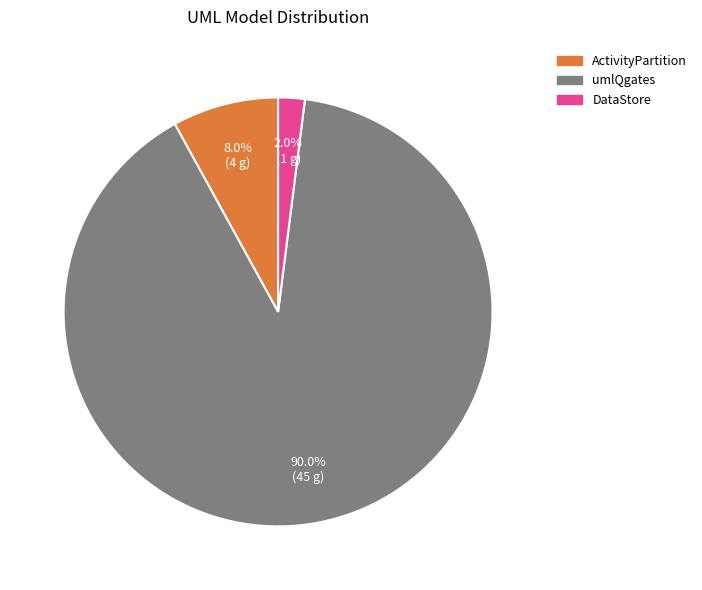

Rank the categories by value from highest to lowest.

umlQgates, ActivityPartition, DataStore